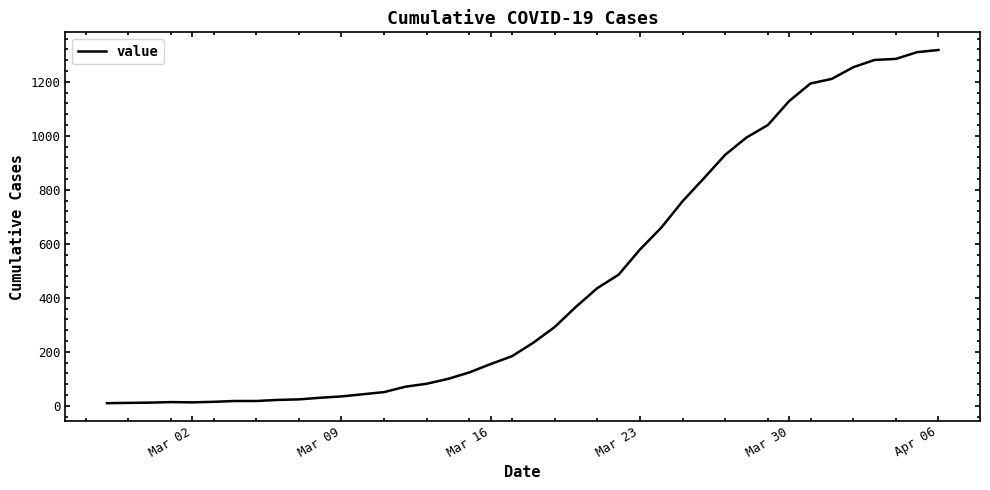

What is the maximum value shown in the chart?

1318